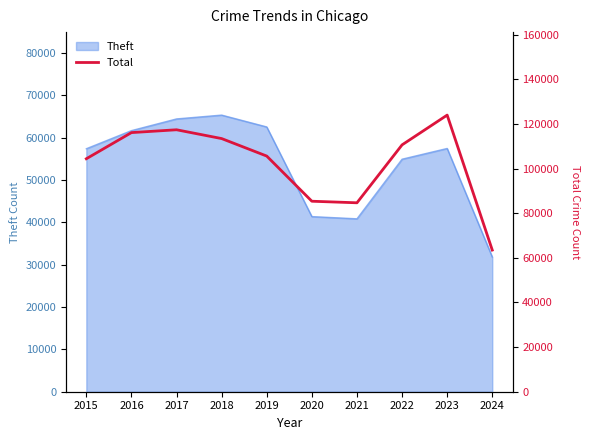

What is the minimum value for Theft?

31801